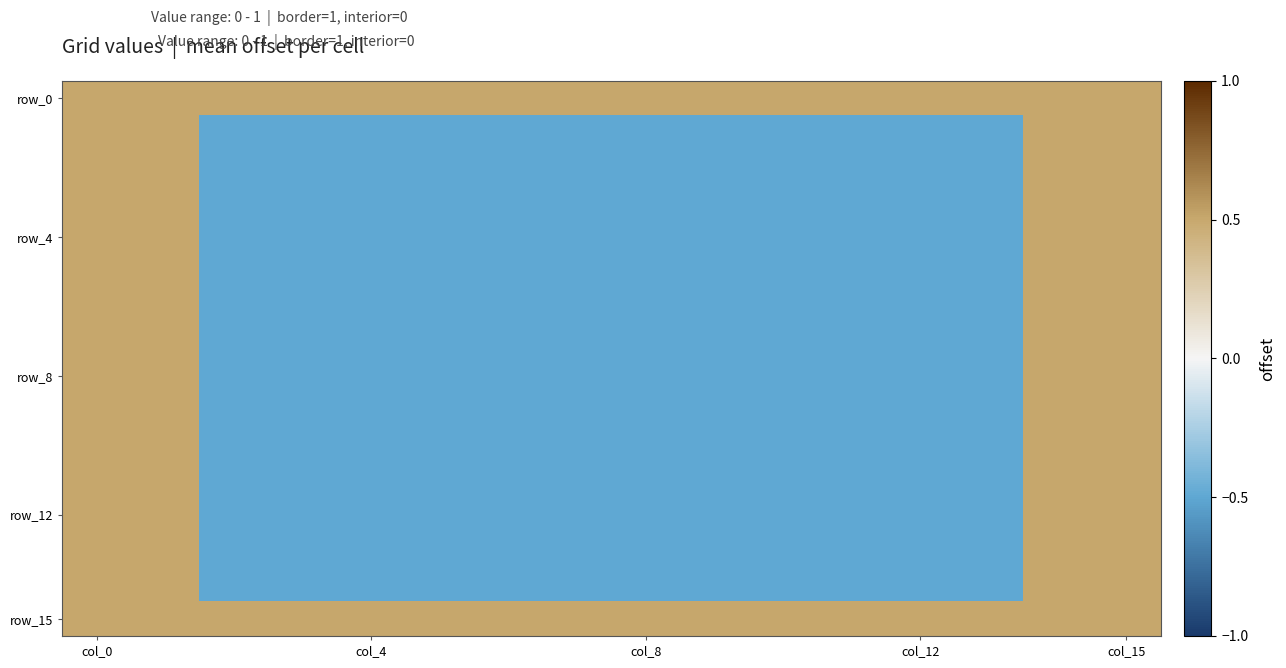

Which series has the largest total across all categories?

row_0